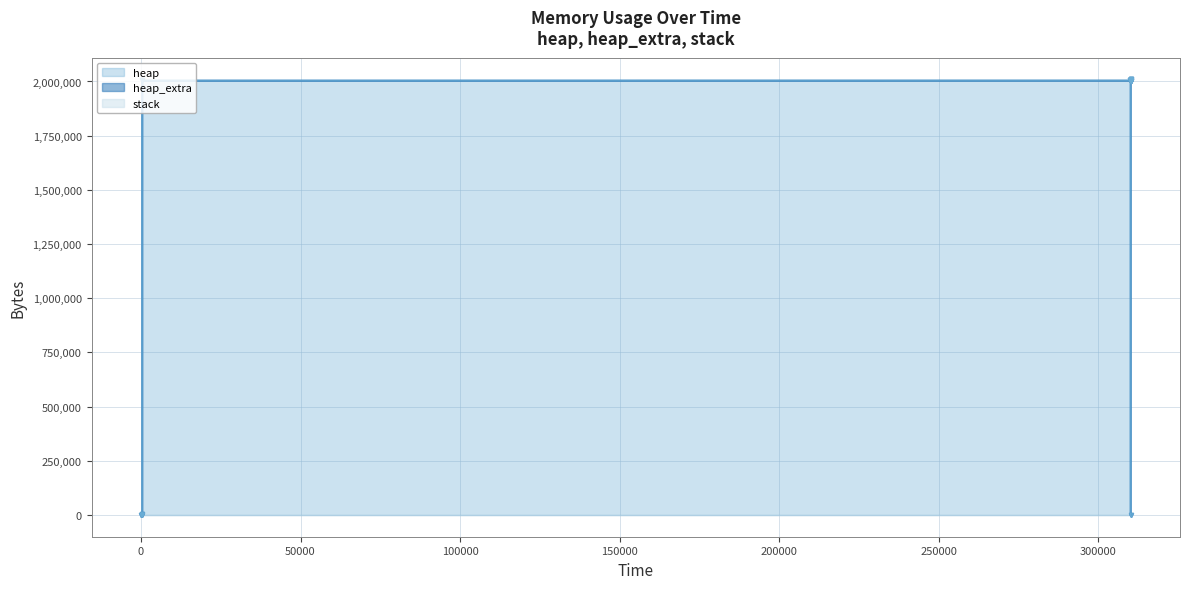

Reading right to left, what are all the values shown in this chart?

heap: 310180=0	310180=2000000	310180=2000064	310180=2000536	310180=2004632	310180=2005104	310179=2009200	310176=2009200	310168=2005104	310167=2004632	334=2004568	330=4568	326=472	0=0
heap_extra: 310180=0	310180=8	310180=16	310180=32	310180=40	310180=56	310179=64	310176=64	310168=56	310167=40	334=32	330=24	326=16	0=0
stack: 310180=0	310180=0	310180=0	310180=0	310180=0	310180=0	310179=0	310176=0	310168=0	310167=0	334=0	330=0	326=0	0=0